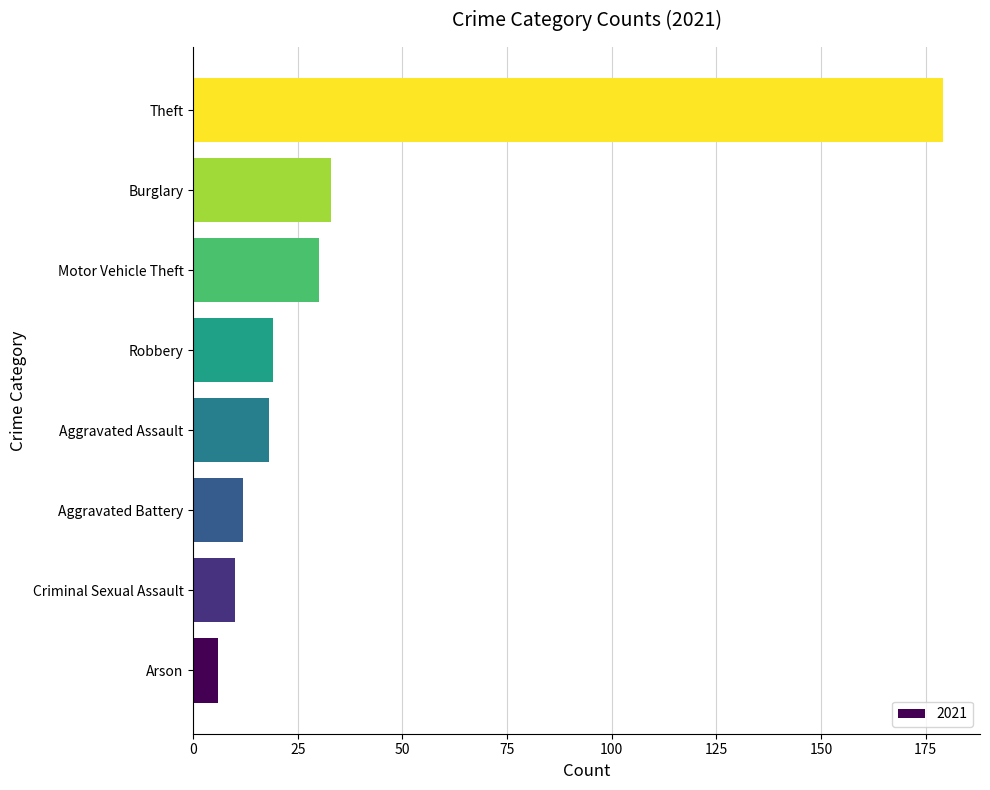

The chart shows a value of 53 at Motor Vehicle Theft. True or false?

False